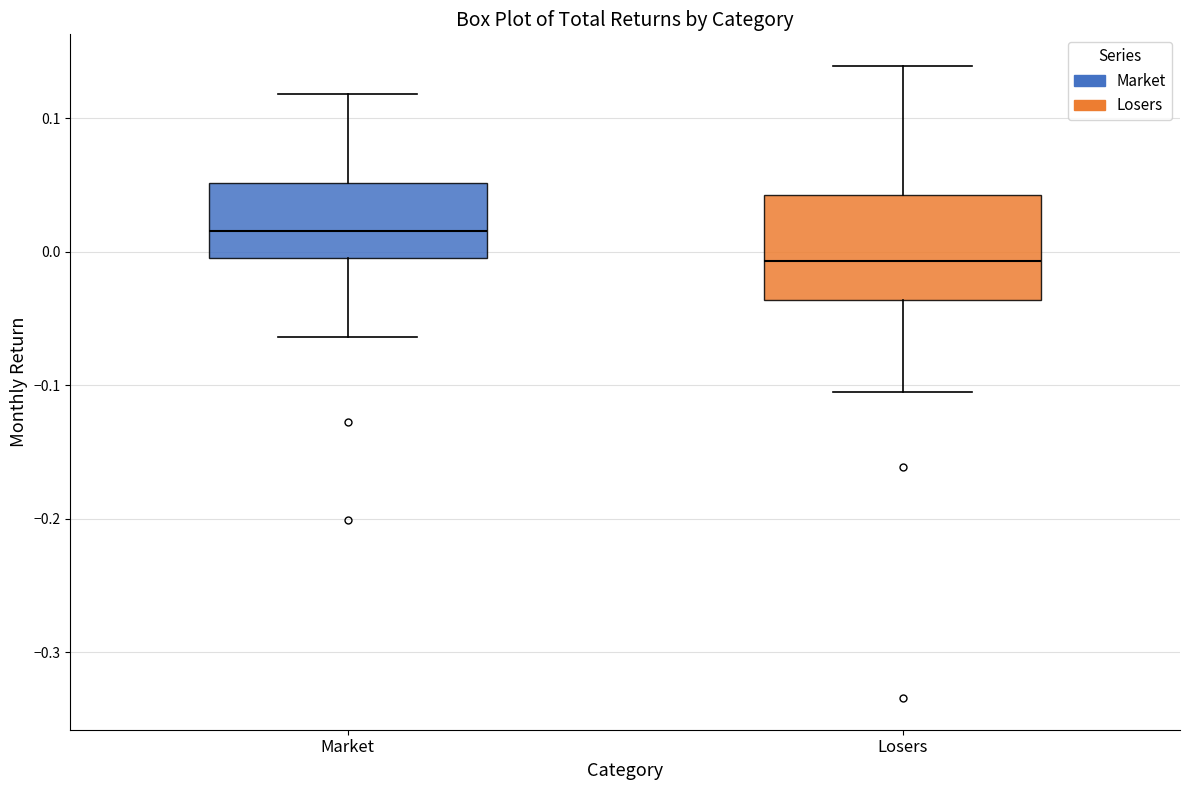

Where does the lower whisker of the box for Losers end on the y-axis? The values are not printed on the chart, so give them approximately, as read against the axis.

-0.11